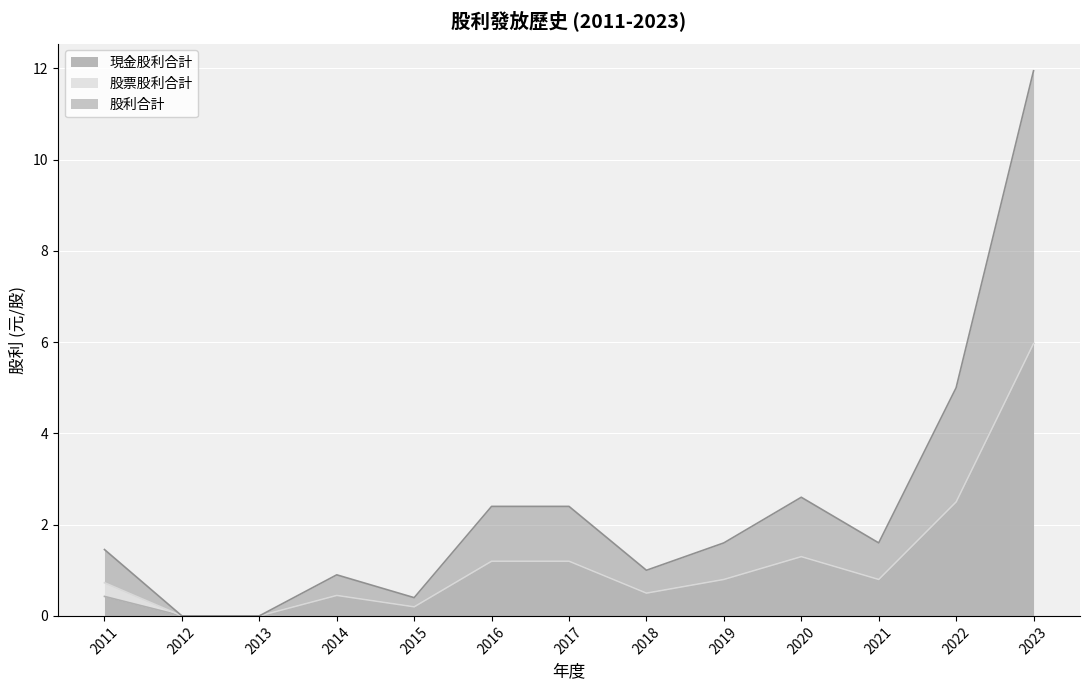

Is it true that 現金股利合計 equals 0.2 at 2015?

True